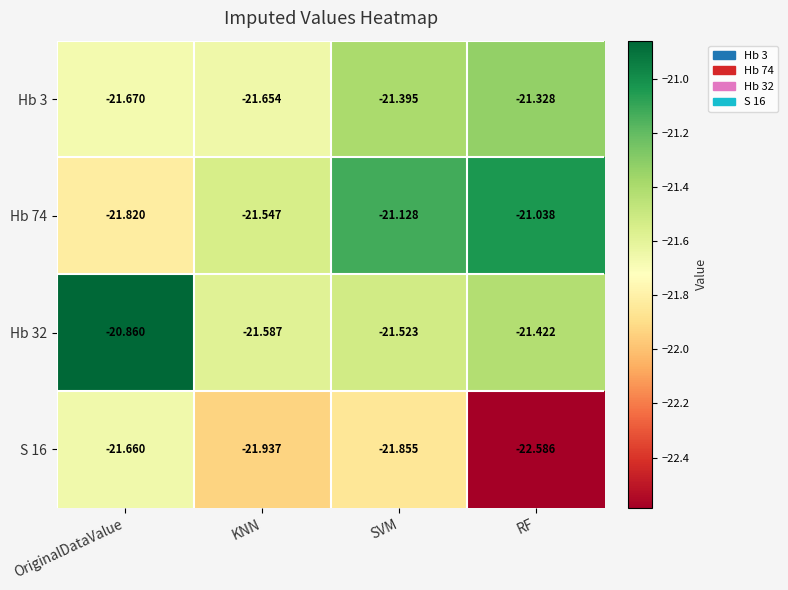

Which series changed the most between OriginalDataValue and RF?

S 16